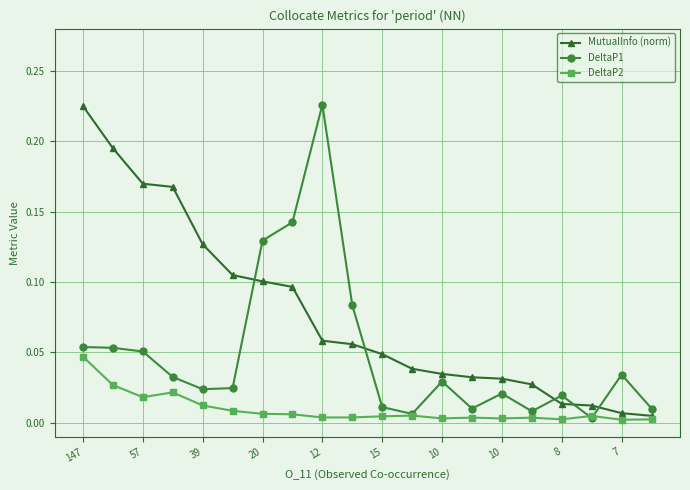

After their last crossing, which series has the higher values: DeltaP1 or DeltaP2?

DeltaP1